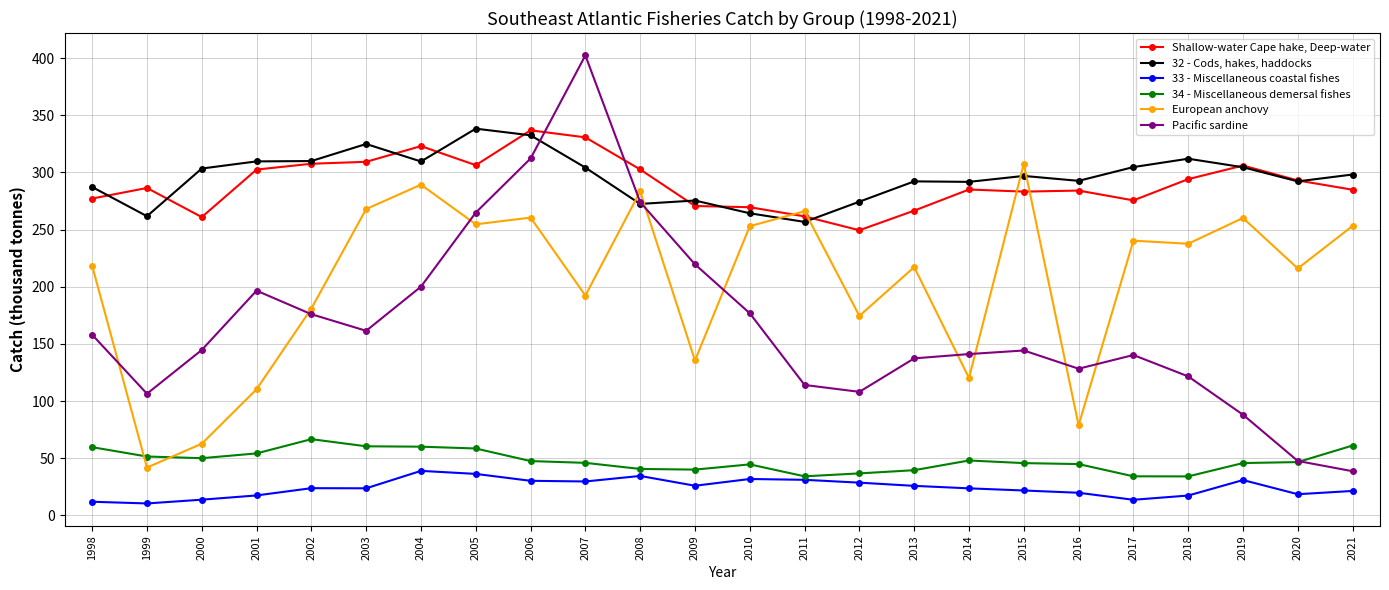

What is the sum of all 33 - Miscellaneous coastal fishes values?

579.4